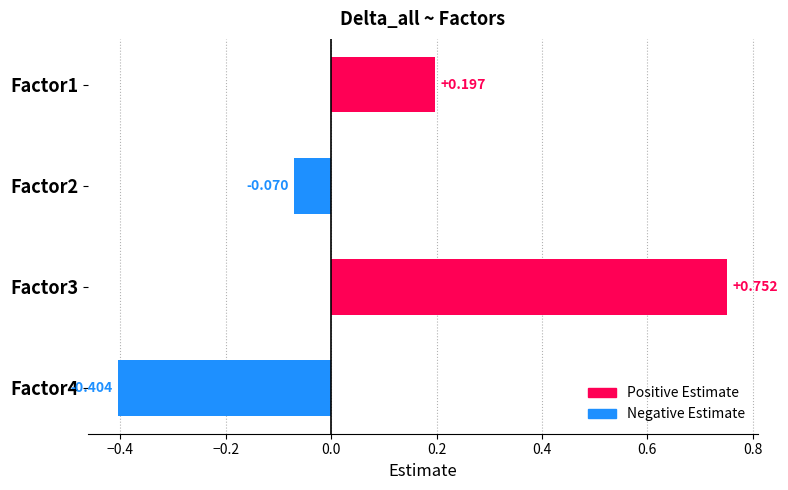

Does the chart contain any negative values?

Yes